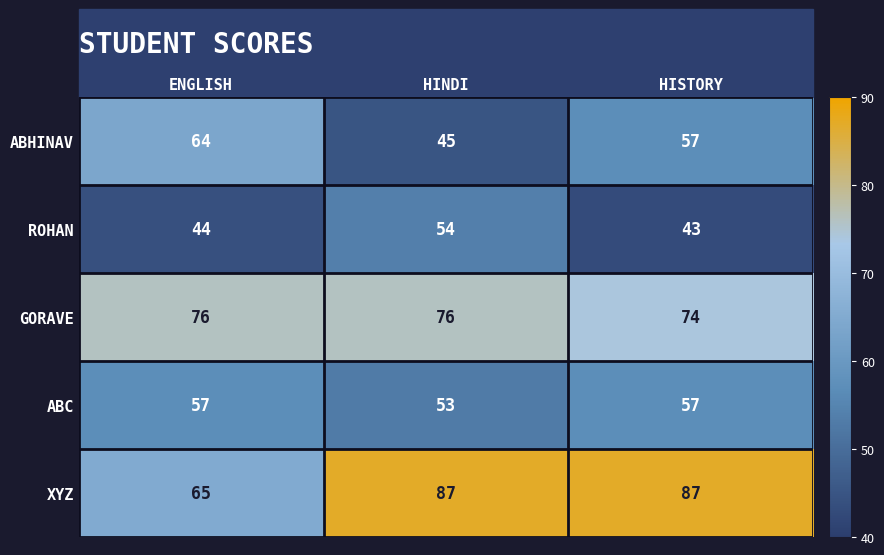

The ABHINAV series shows 45 at HINDI. True or false?

True